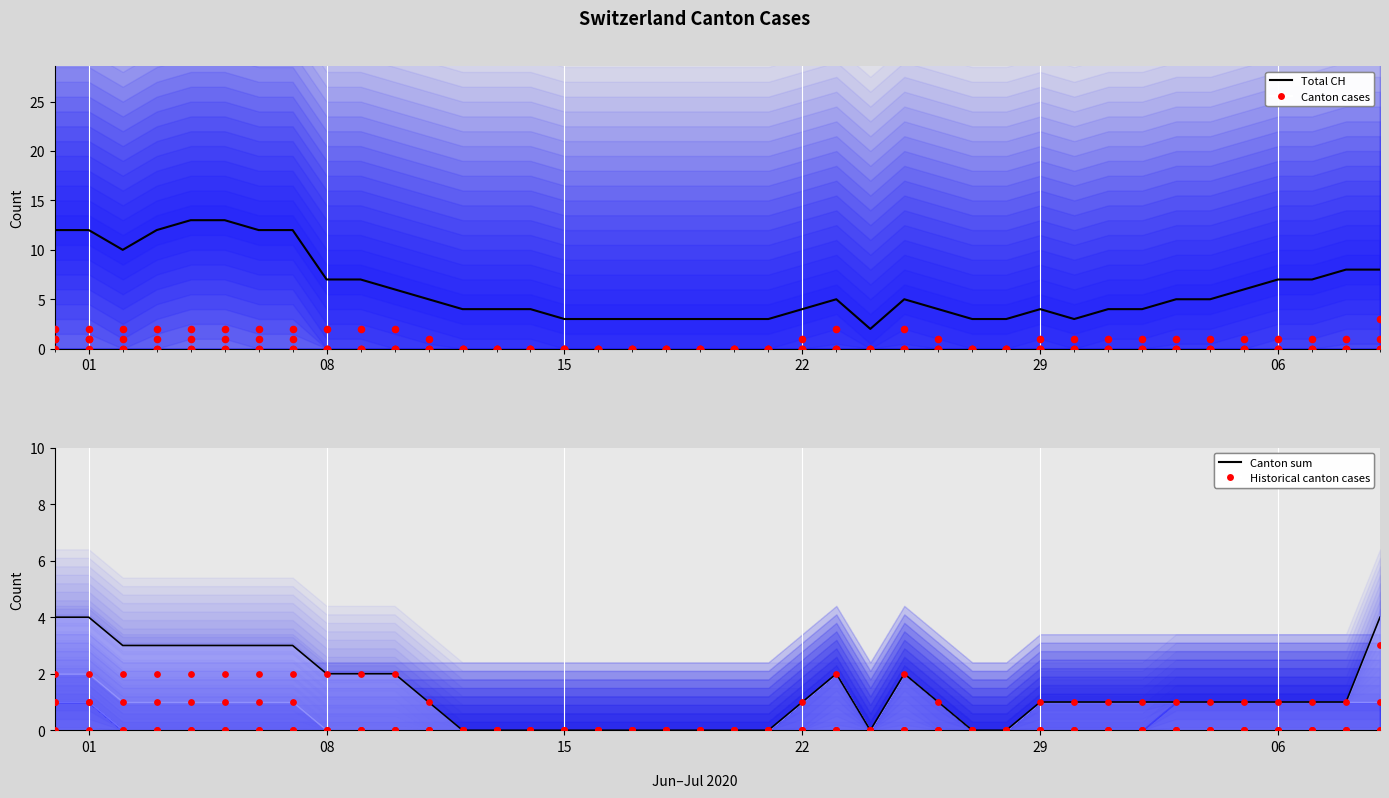

Which series reaches the maximum Y coordinate?

Total CH cases